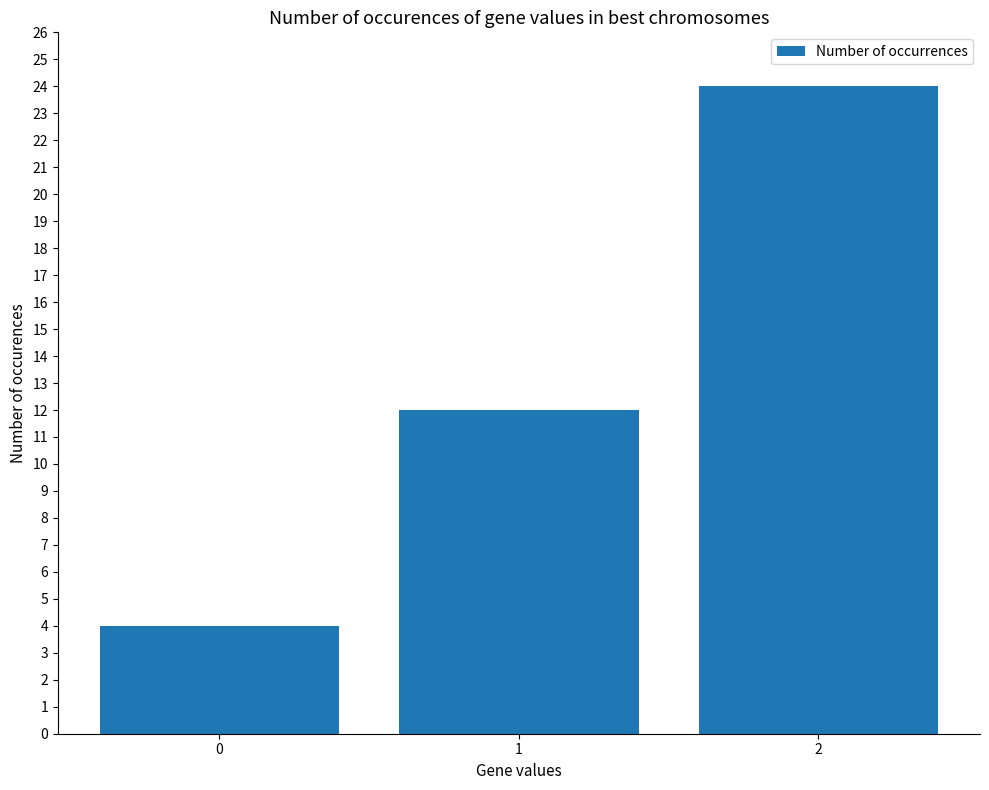

How many series are shown in this chart?

1